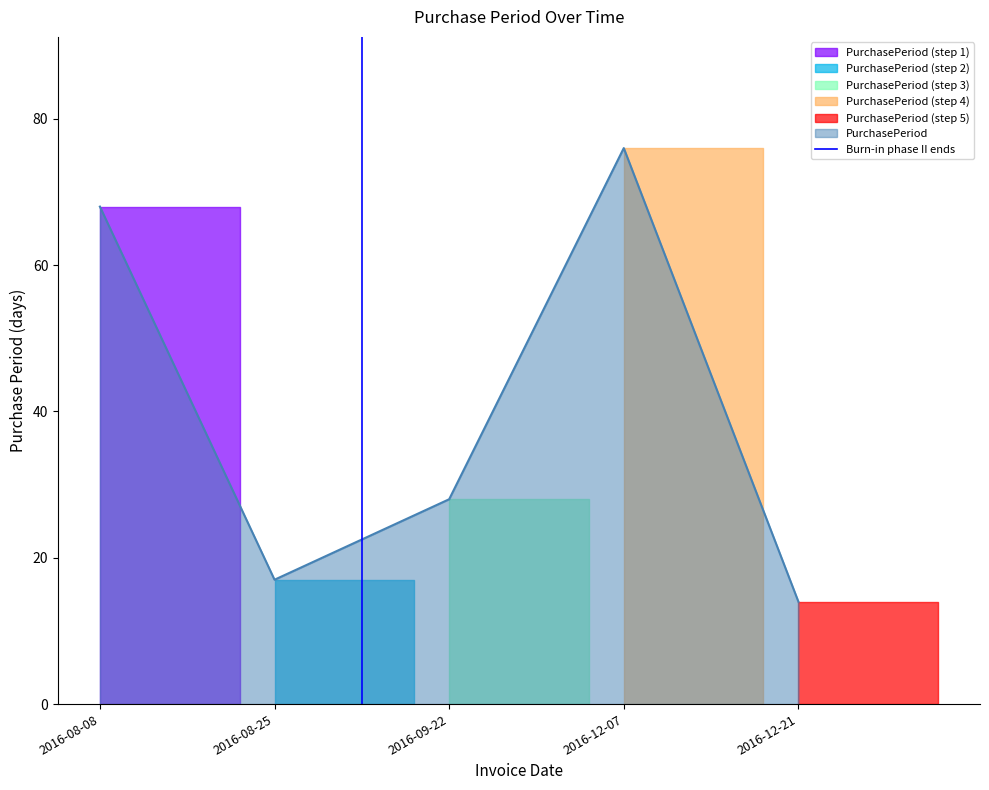

True or false: PurchasePeriod has a value of 14 at 2016-12-21.

True